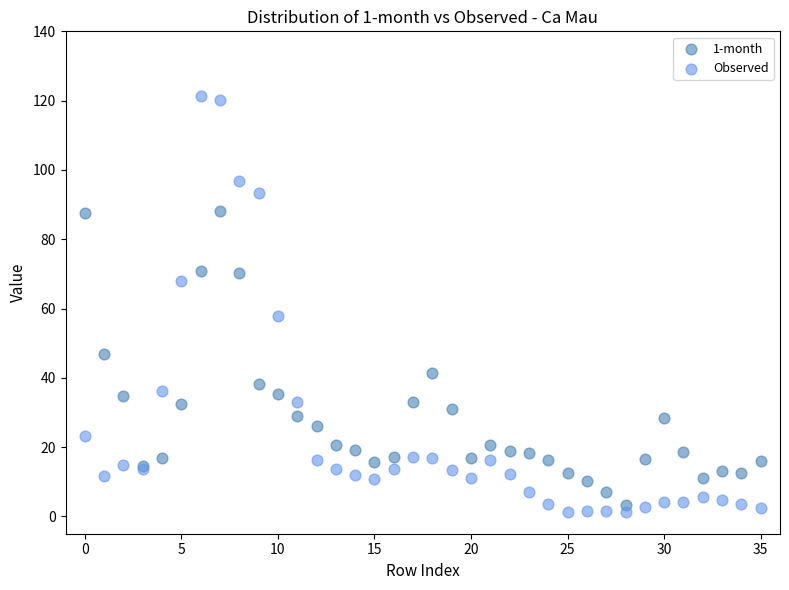

Across all series, what Y value is closest to 61?

57.9